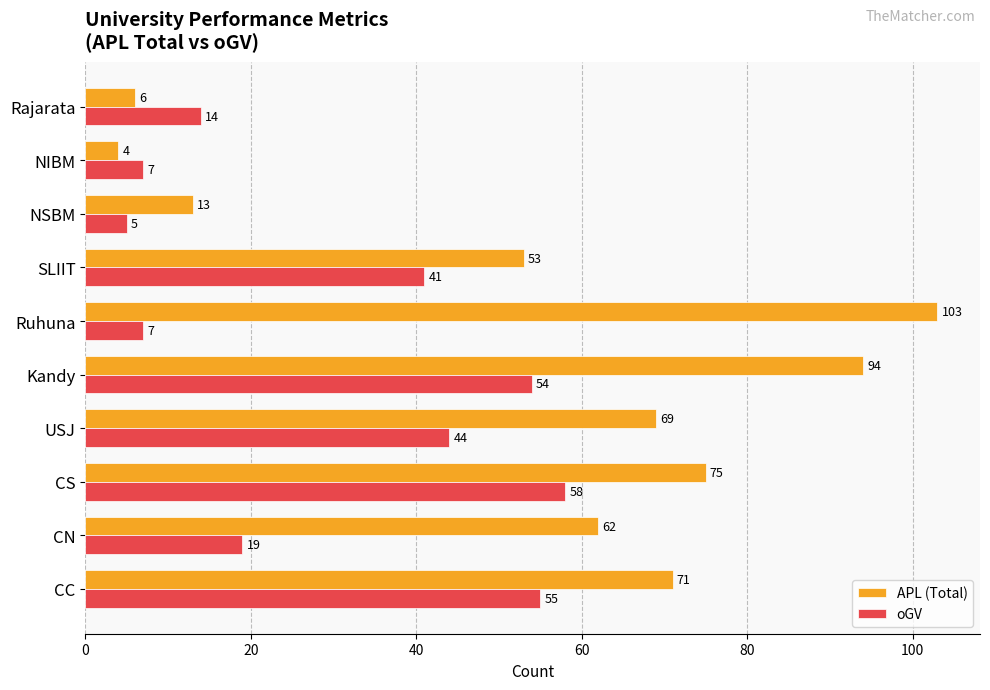

What is the difference between the second highest and minimum values in the oGV series?

50